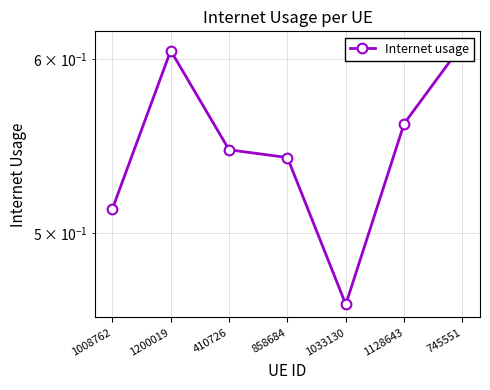

How many points are lower than both their immediate neighbors (excluding endpoints)?

1